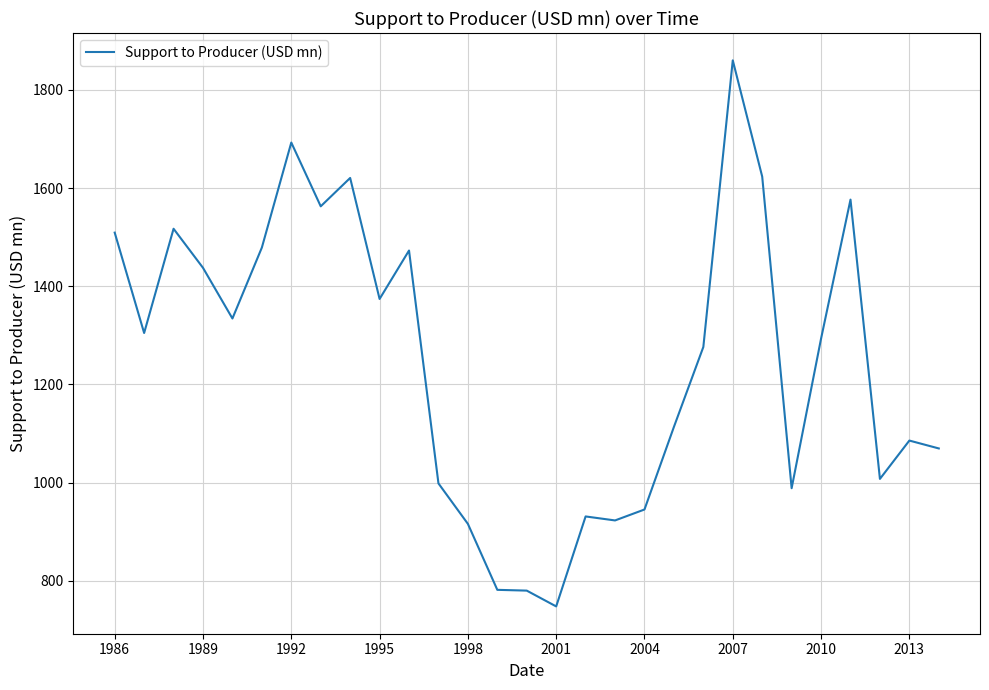

True or false: there are more than 2 points higher than both neighbors.

True